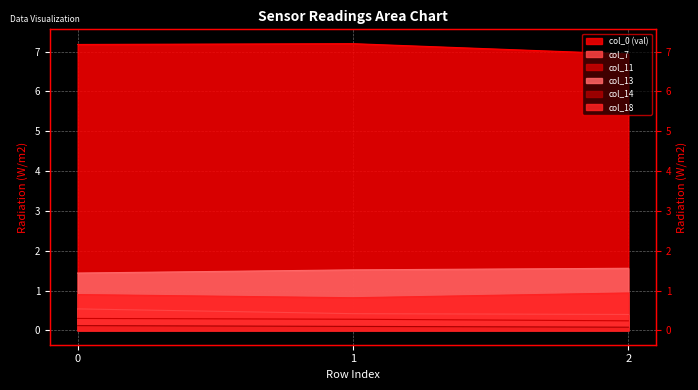

What value does the data have at Row 0?

7.2